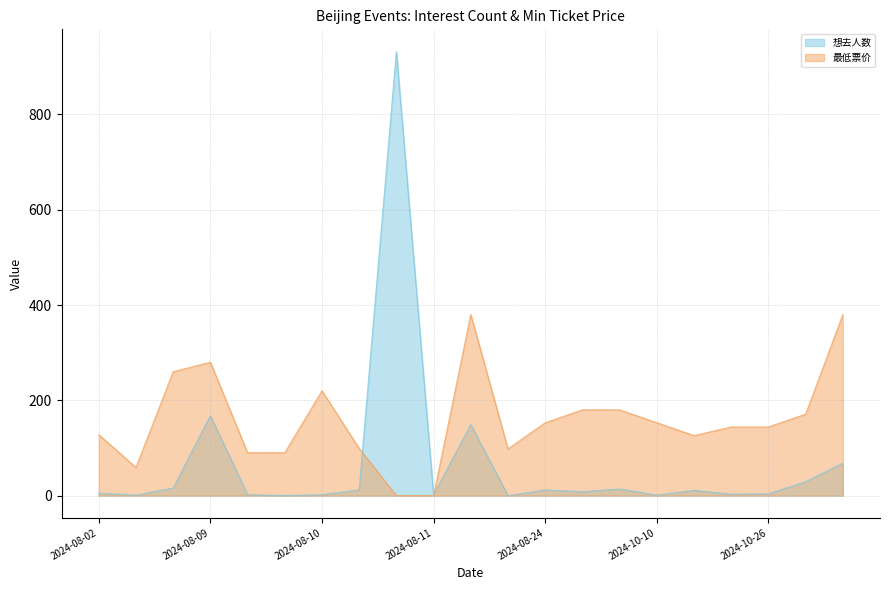

How many intersections are there between 最低票价 and 想去人数?

2